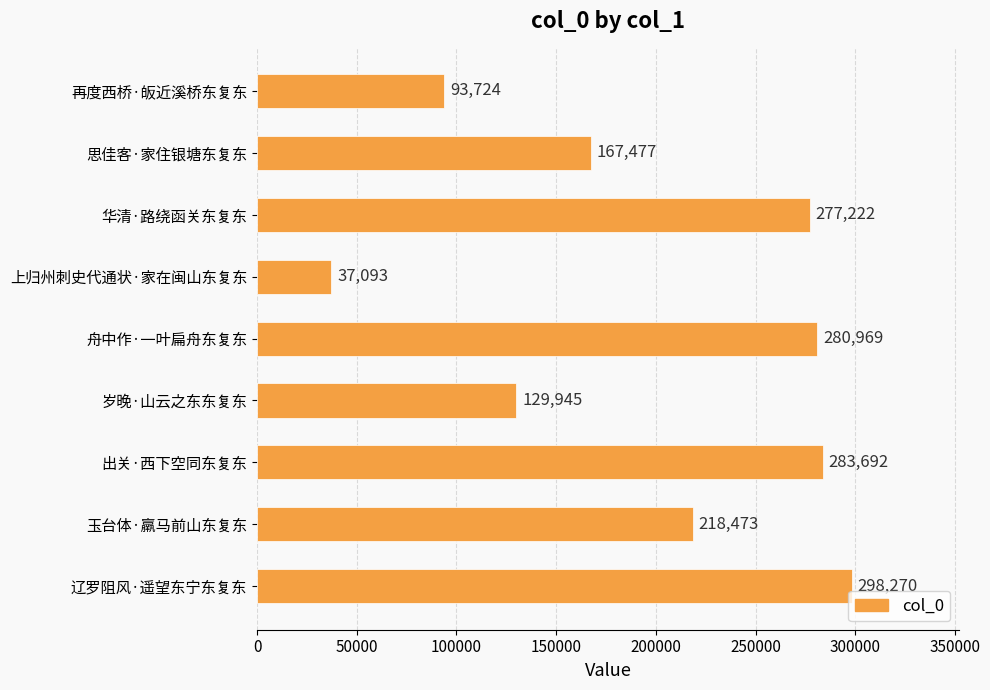

Which label corresponds to the largest value in the chart?

辽罗阻风·遥望东宁东复东